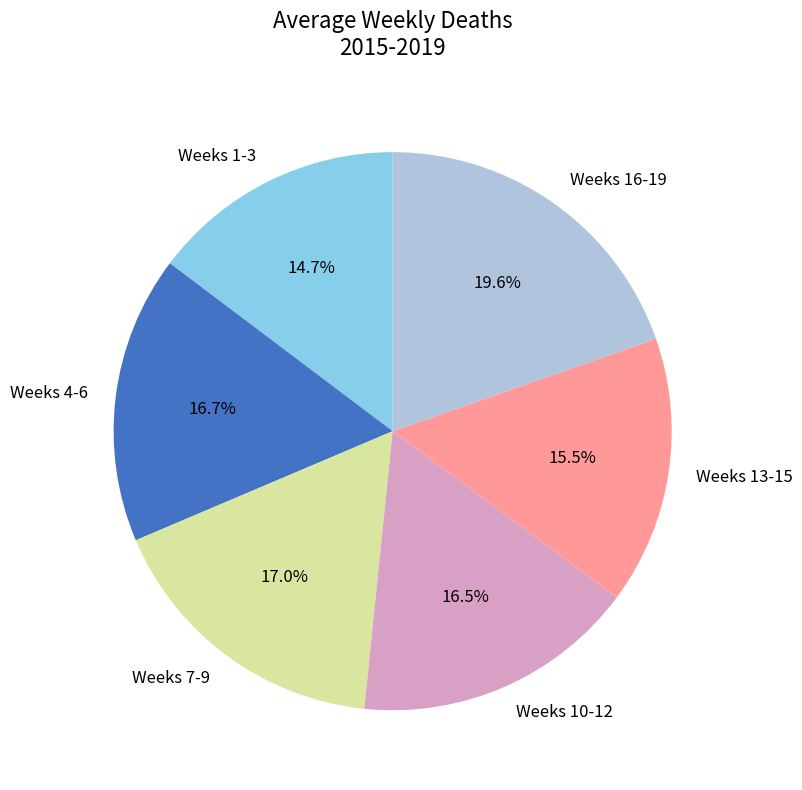

Which slice is the smallest?

Weeks 1-3